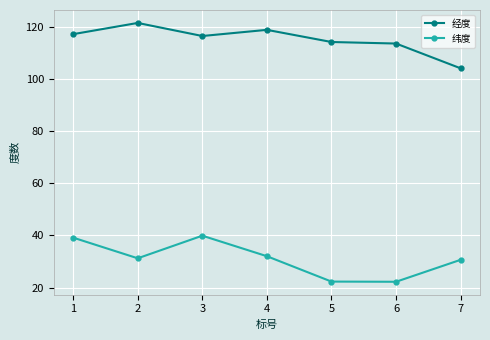

What is the average value of the 纬度 series?

31.1